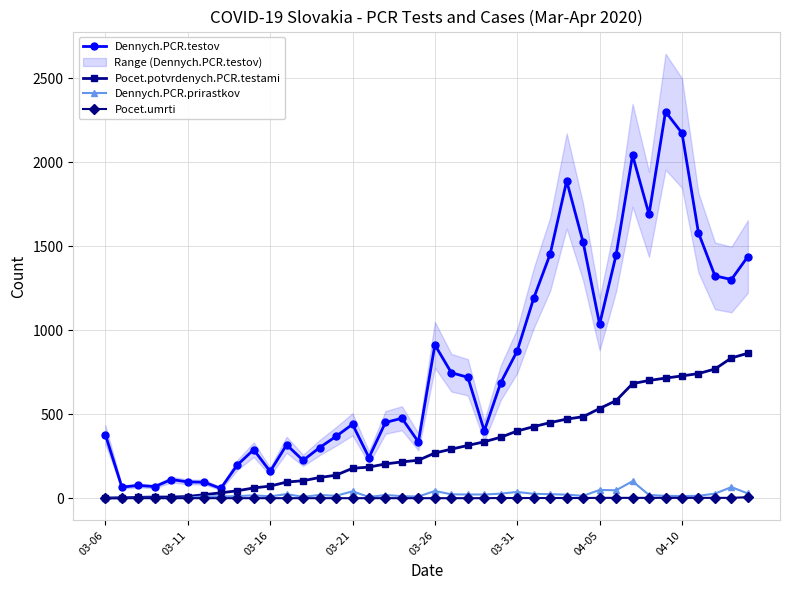

True or false: Dennych.PCR.testov has more than 0 points higher than both neighbors.

True